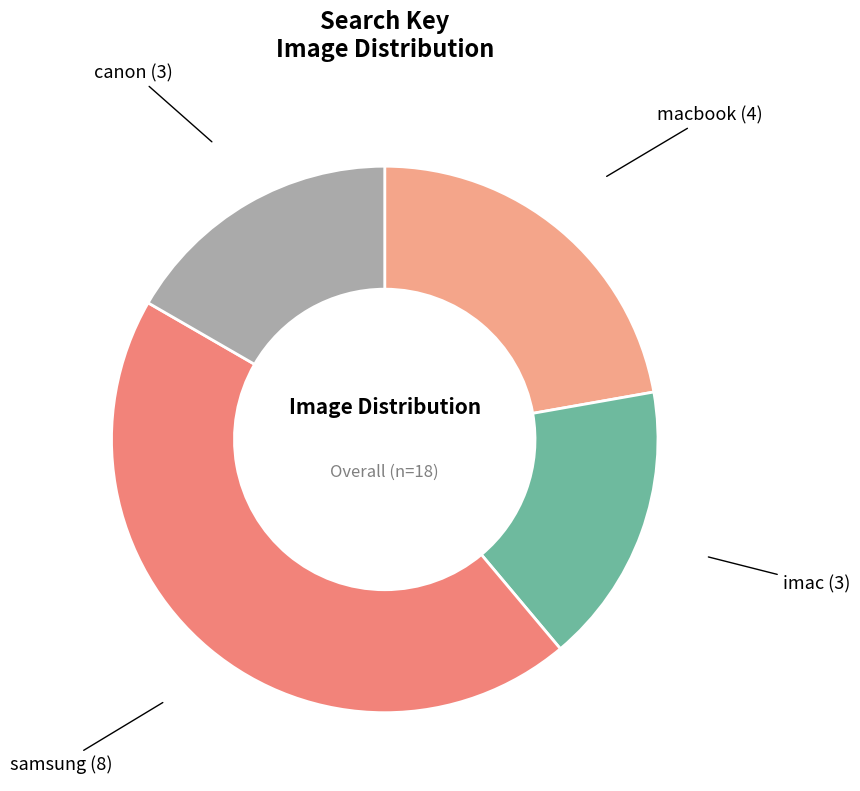

Is the sum of imac and canon greater than half?

No